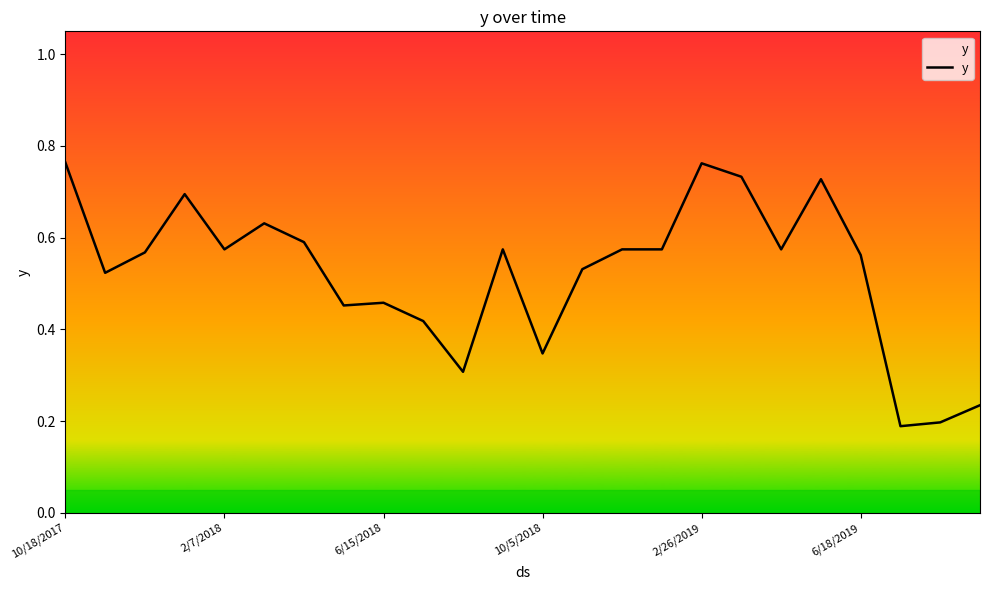

Does the chart display data point markers on the line(s)?

No